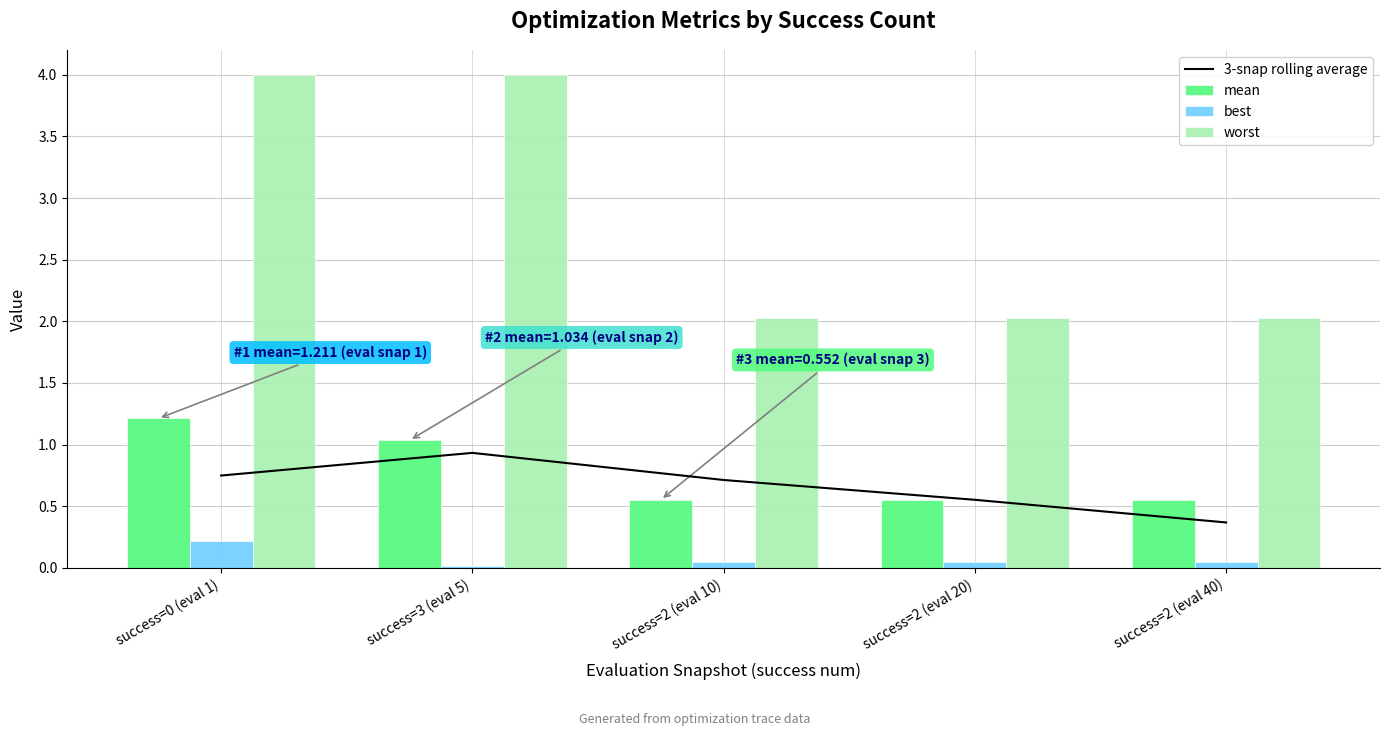

What is the value of the mean bar at the 3rd from the left?

0.6